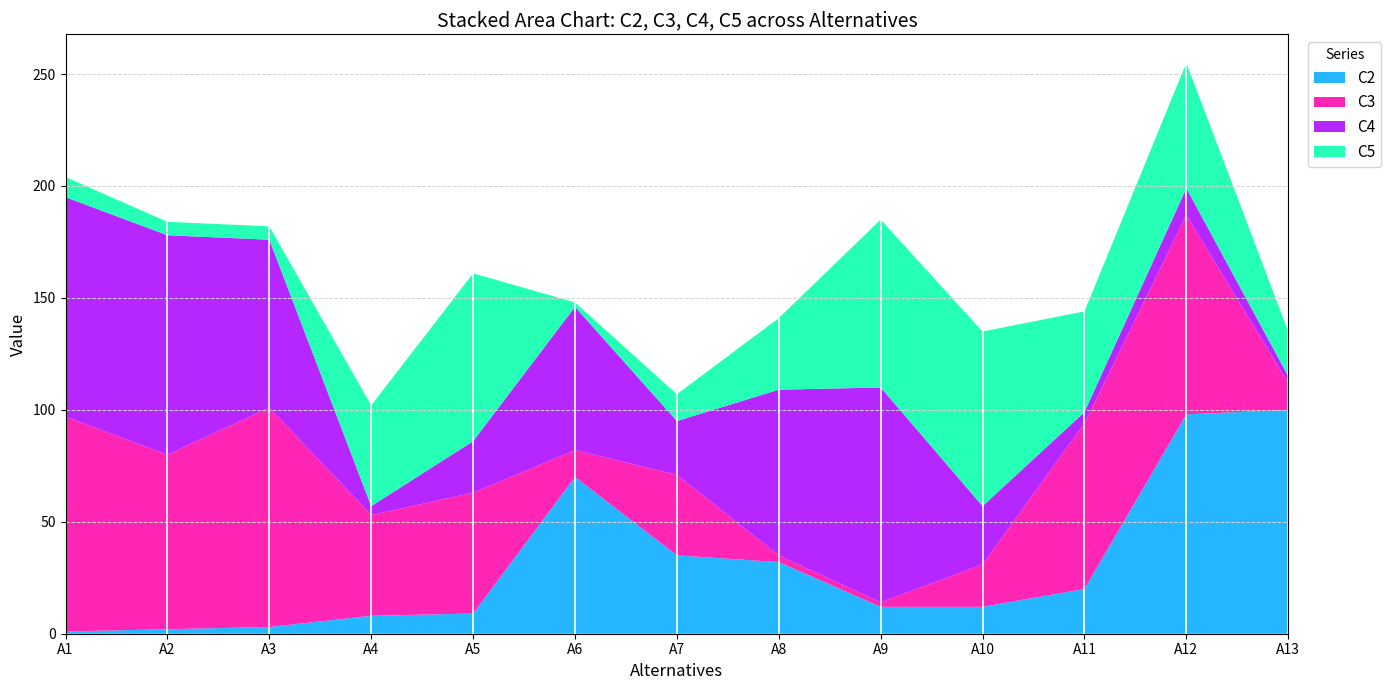

Reading right to left, what are all the values shown in this chart?

C2: 100	98	20	12	12	32	35	70	9	8	3	2	1
C3: 12	89	74	19	2	3	36	12	54	45	98	78	96
C4: 3	12	5	26	96	74	24	64	23	4	75	98	98
C5: 20	56	45	78	75	32	12	2	75	45	6	6	9